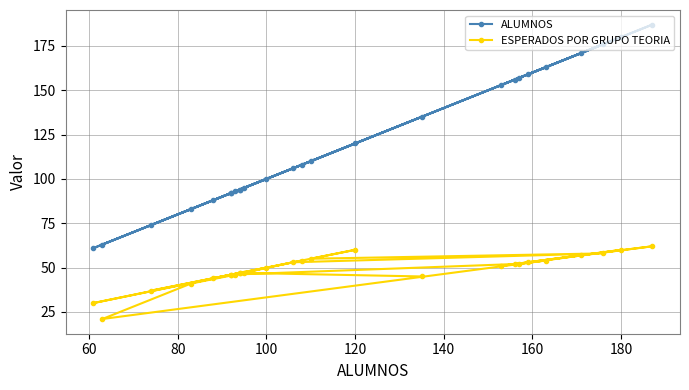

Reading left to right, extract all data points from this chart.

ALUMNOS: 108	61	92	74	94	120	110	176	106	93	83	63	163	153	180	157	159	171	187	156	92	94	88	100	95	135
ESPERADOS POR GRUPO TEORIA: 54	30	46	37	47	60	55	58	53	46	41	21	54	51	60	52	53	57	62	52	46	47	44	50	47	45